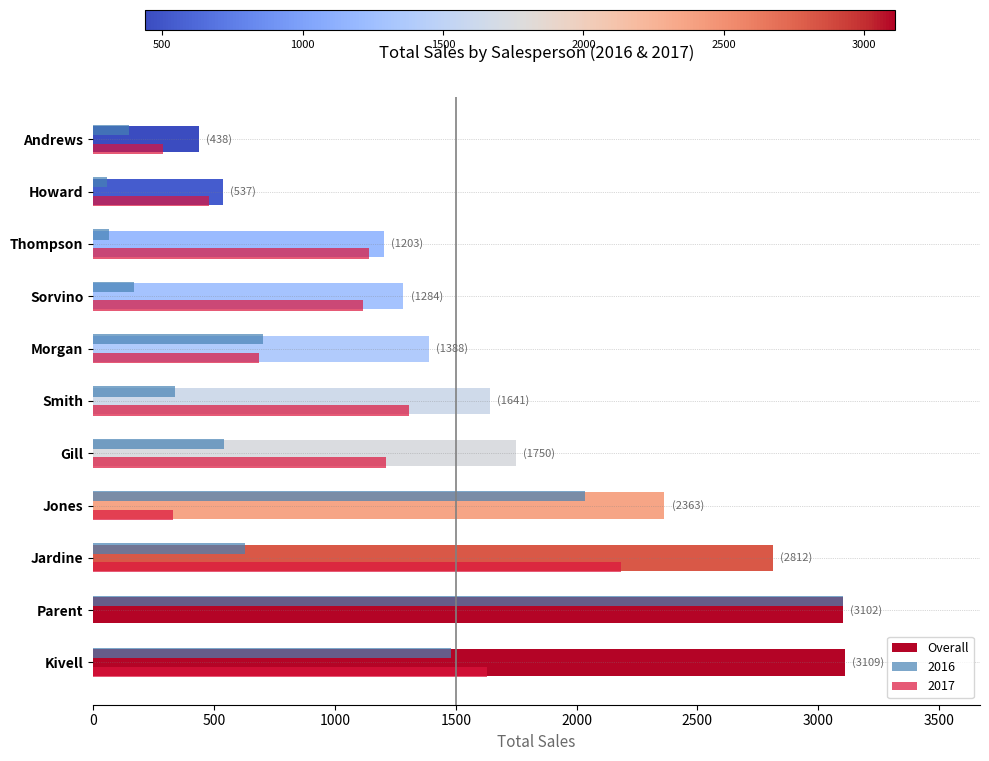

What is the sum of all 2016 values?

9258.3